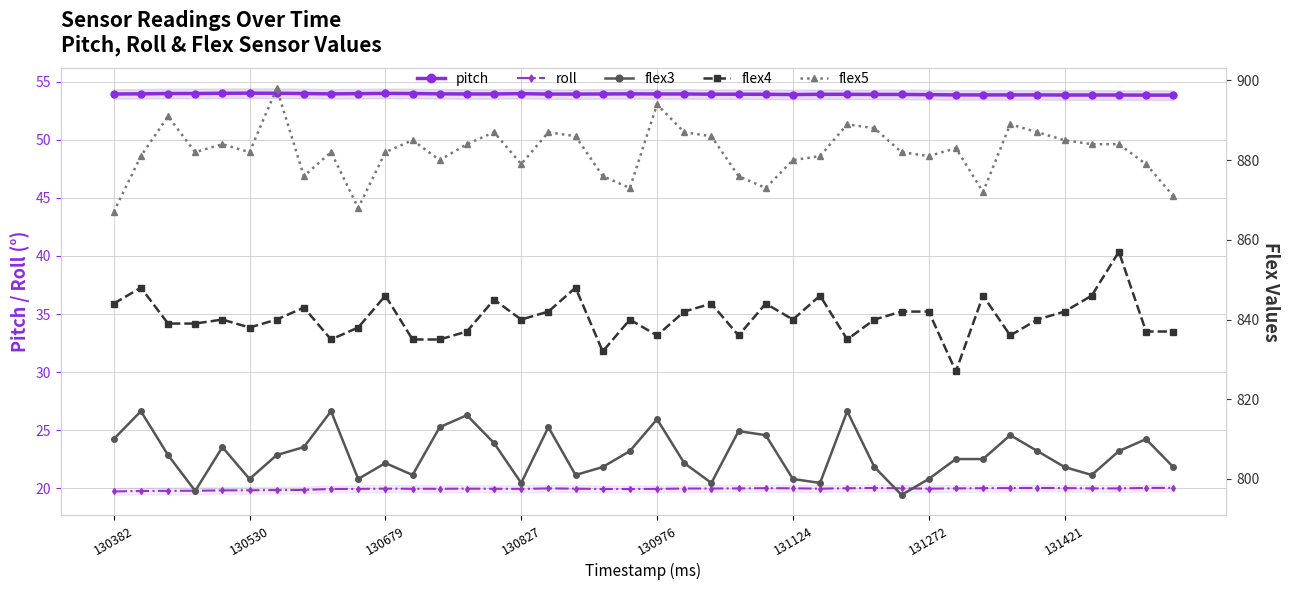

Count the number of categories in the chart.

40